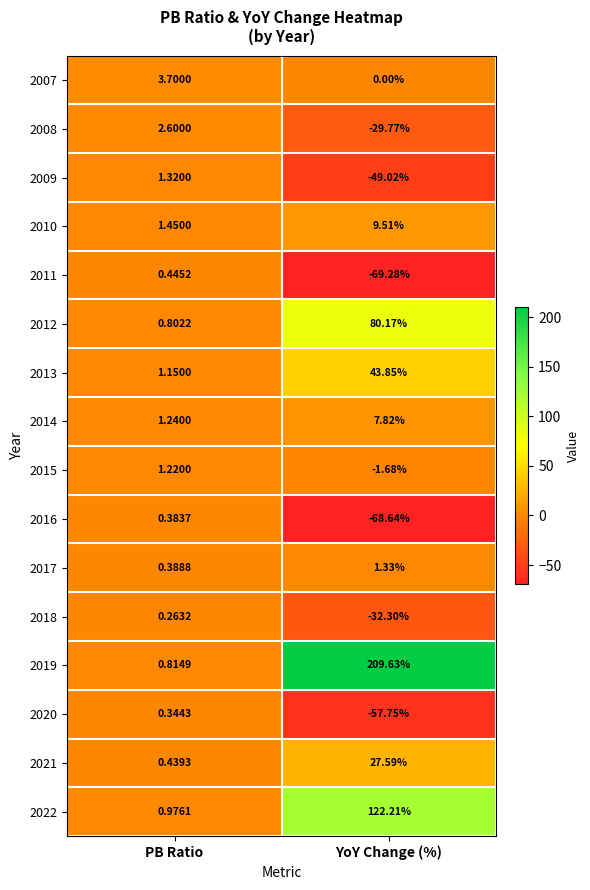

Which category has the highest value across all series?

YoY Change (%)